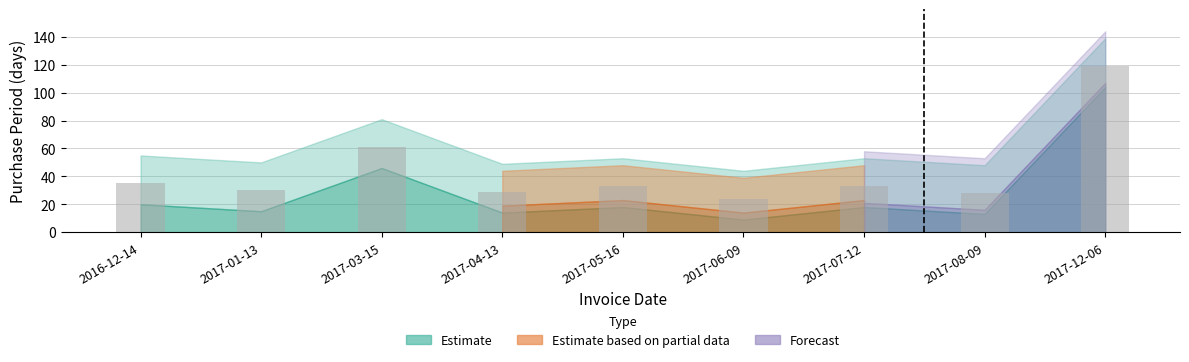

What is the sum of the values at 2017-07-12 and 2017-03-15?

94